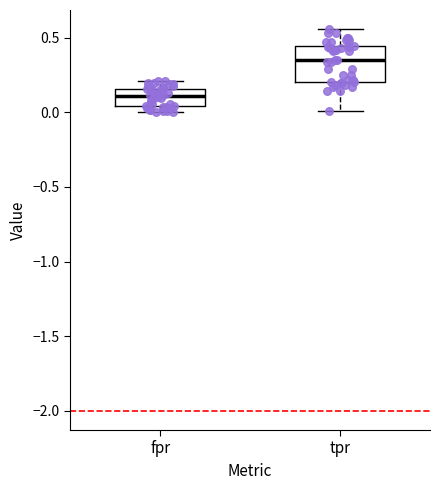

Reading left to right, transcribe this box plot: for each box, give where its median line is, the range the box spans, and where its two whiskers end, as read against the y-axis. The values are not printed on the chart, so give them approximately, as read against the axis.

fpr: median 0.10, box 0.05 to 0.15, whiskers 0.00 to 0.20
tpr: median 0.35, box 0.20 to 0.45, whiskers 0.00 to 0.55